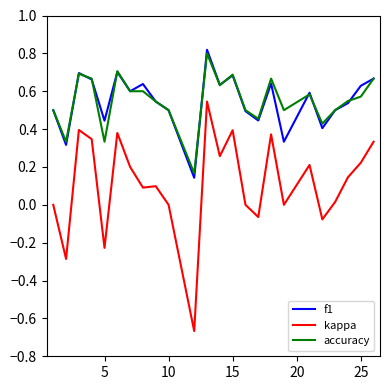

Which series has the largest range (max minus min)?

kappa